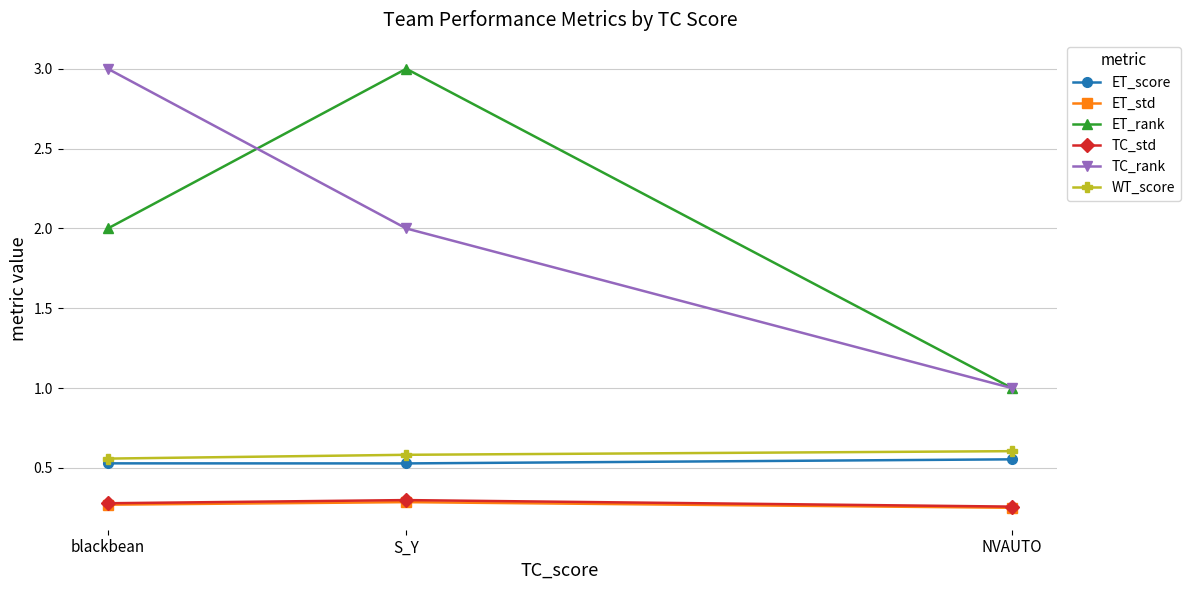

How many lines are shown in the chart?

6